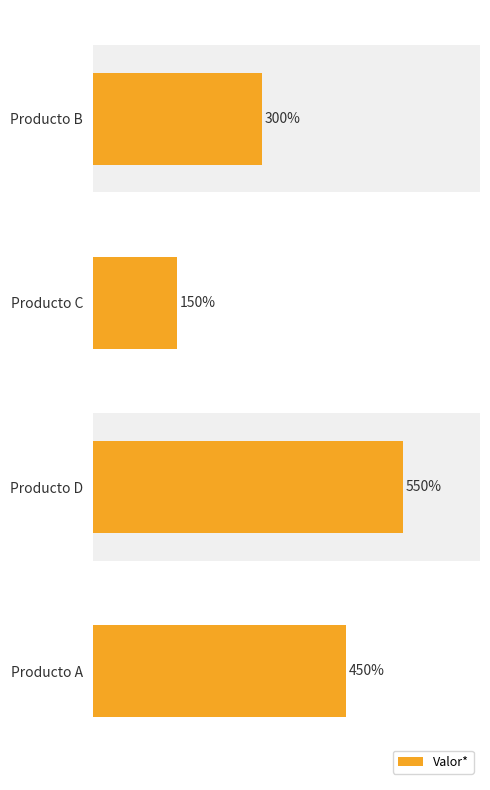

List the labels in order of value, smallest first.

Producto C, Producto B, Producto A, Producto D